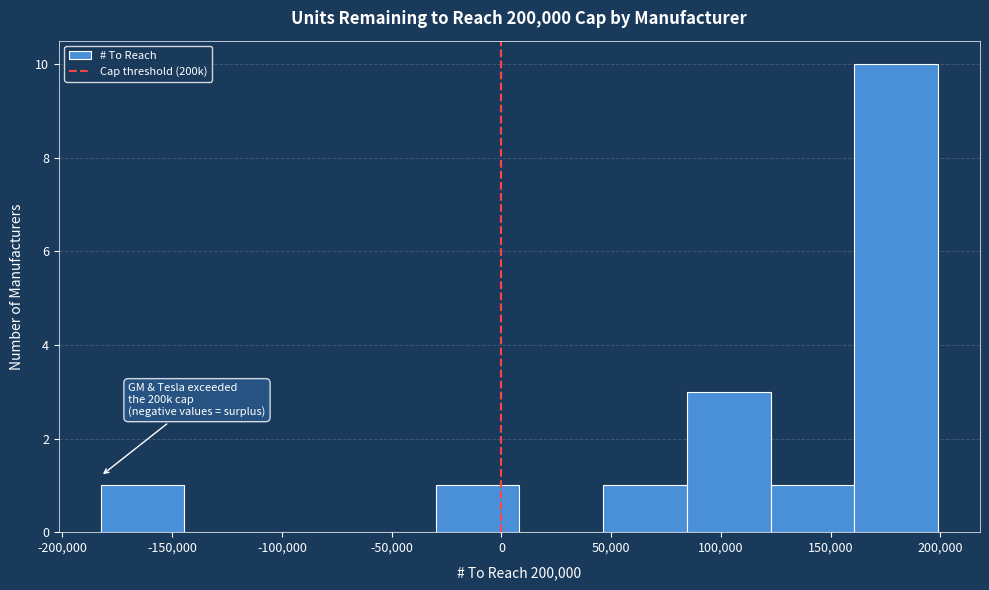

Over which range of the x-axis is the bar tallest?

160000 to 200000